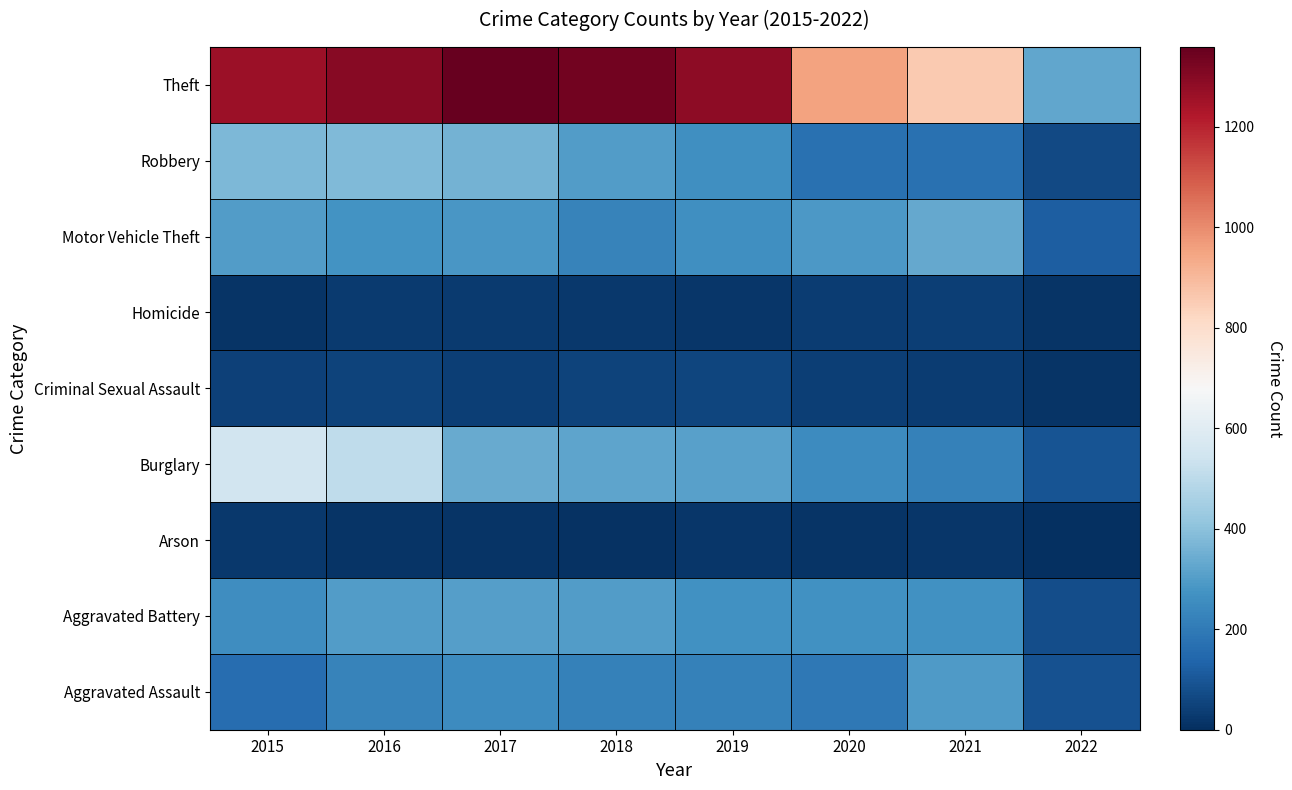

Reading right to left, transcribe all the data shown in this chart.

Aggravated Assault: 2022=88	2021=295	2020=192	2019=220	2018=220	2017=251	2016=225	2015=164
Aggravated Battery: 2022=76	2021=270	2020=269	2019=267	2018=302	2017=303	2016=298	2015=260
Arson: 2022=4	2021=17	2020=12	2019=16	2018=8	2017=12	2016=14	2015=22
Burglary: 2022=91	2021=220	2020=252	2019=308	2018=319	2017=339	2016=505	2015=552
Criminal Sexual Assault: 2022=15	2021=33	2020=38	2019=54	2018=51	2017=41	2016=51	2015=43
Homicide: 2022=15	2021=38	2020=34	2019=21	2018=23	2017=27	2016=28	2015=13
Motor Vehicle Theft: 2022=120	2021=332	2020=287	2019=263	2018=225	2017=285	2016=272	2015=299
Robbery: 2022=68	2021=175	2020=174	2019=264	2018=302	2017=356	2016=381	2015=372
Theft: 2022=329	2021=856	2020=954	2019=1288	2018=1337	2017=1359	2016=1297	2015=1263